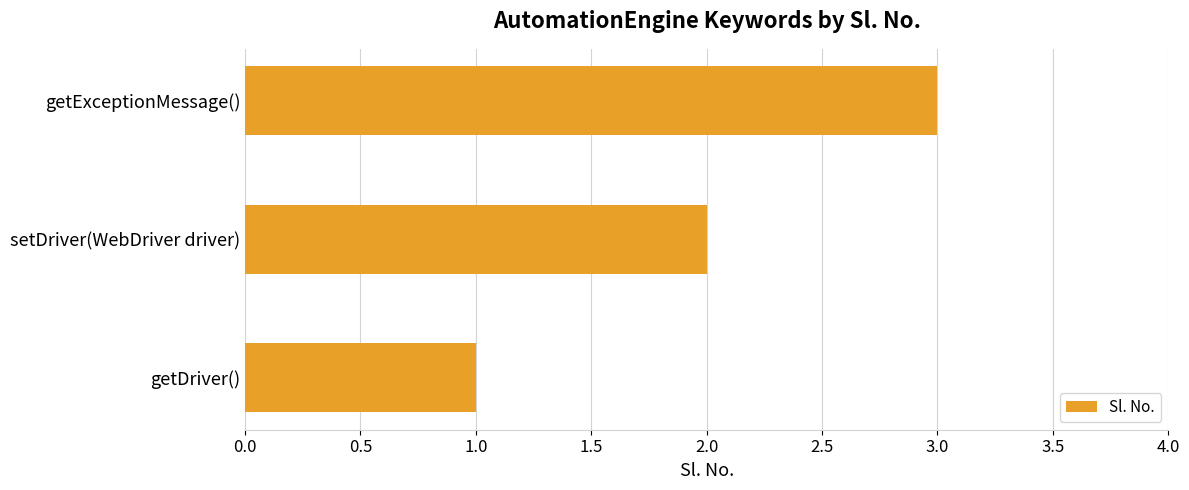

How many values are below 2?

1